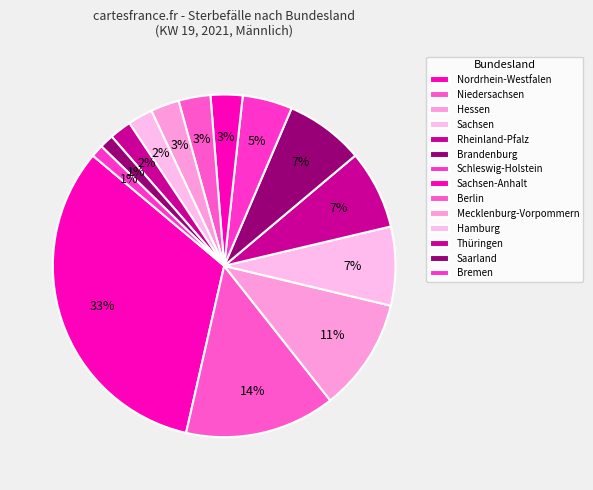

Do Nordrhein-Westfalen and Brandenburg together represent more than half of the pie?

No